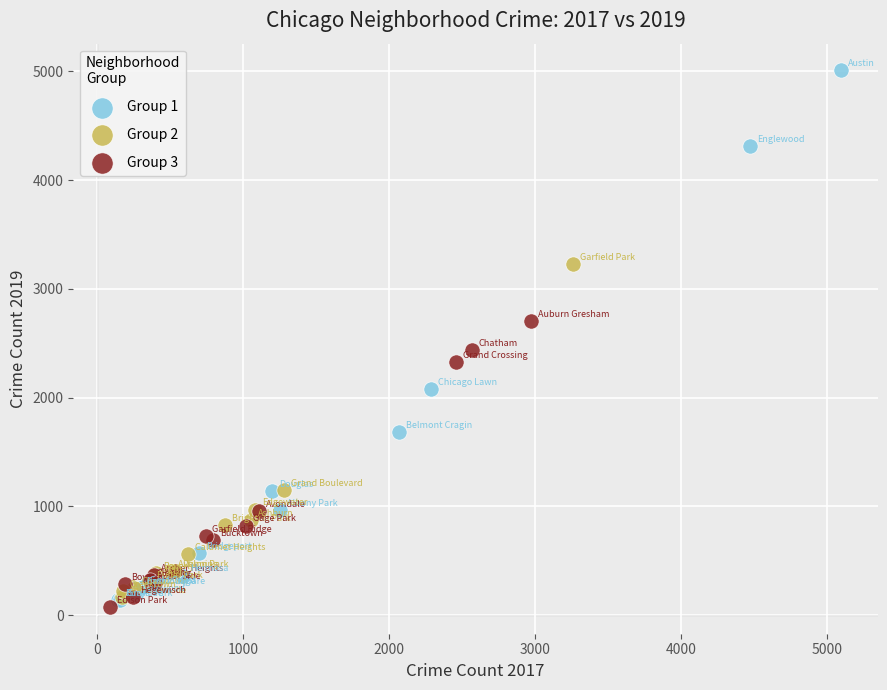

Which series contains the highest Y value?

Group 1